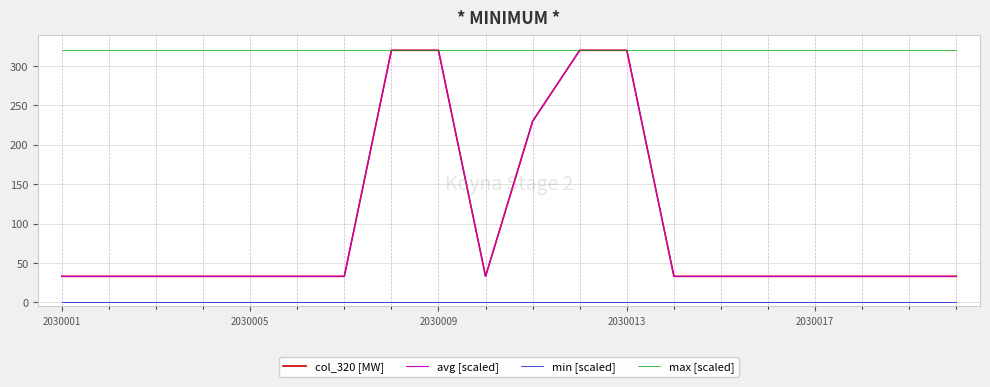

Is this an area chart (filled region under the line)?

No